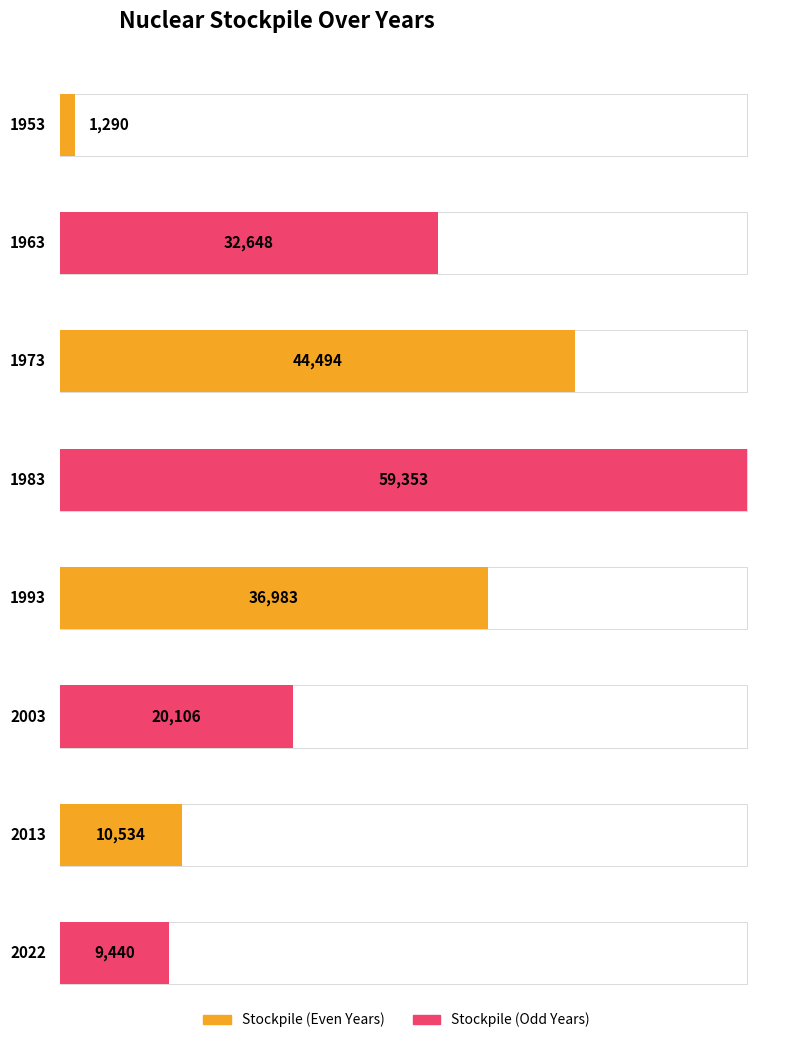

What is the ratio of the value at 2013 to the value at 1953?

8.2